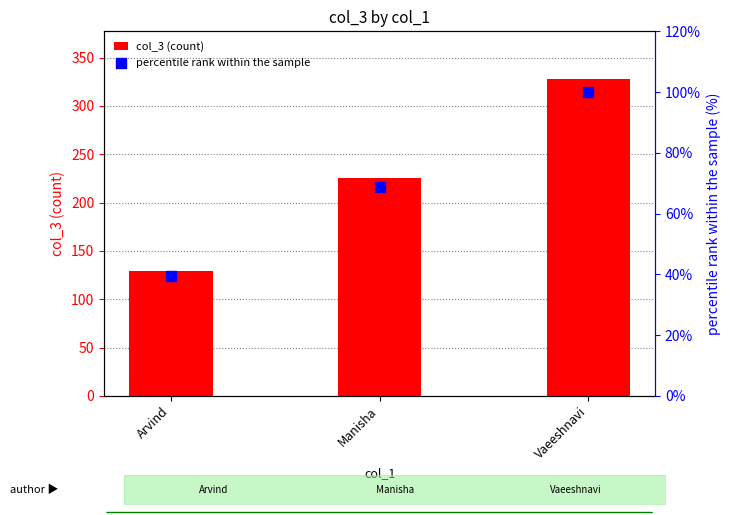

At which category is the sum across all series the highest?

Vaeeshnavi